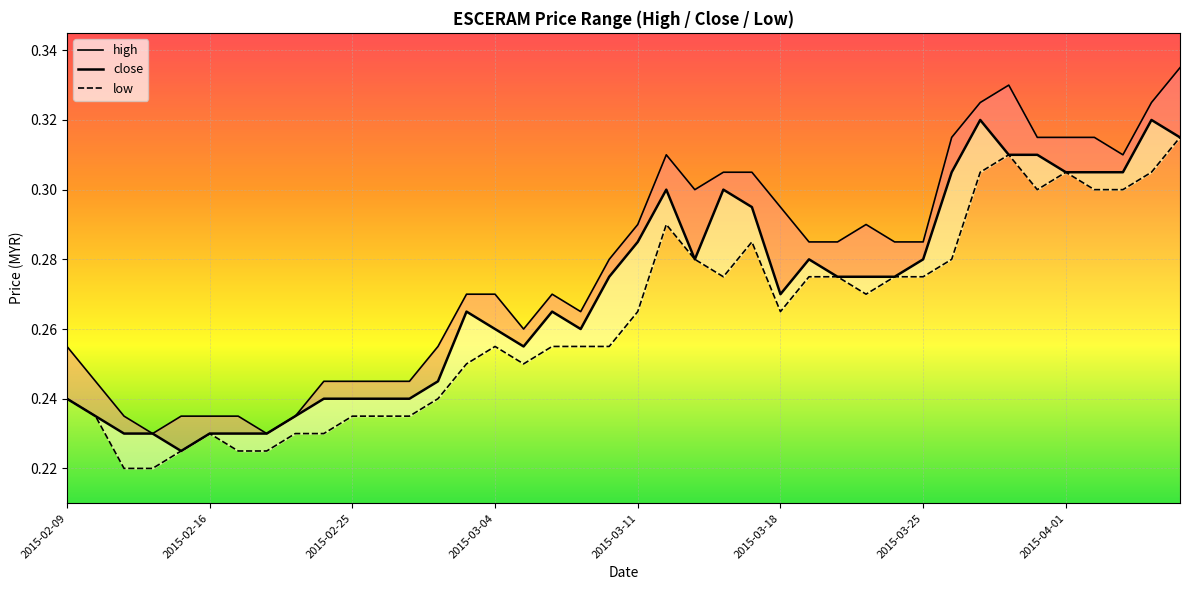

What position from the right is 21?

19